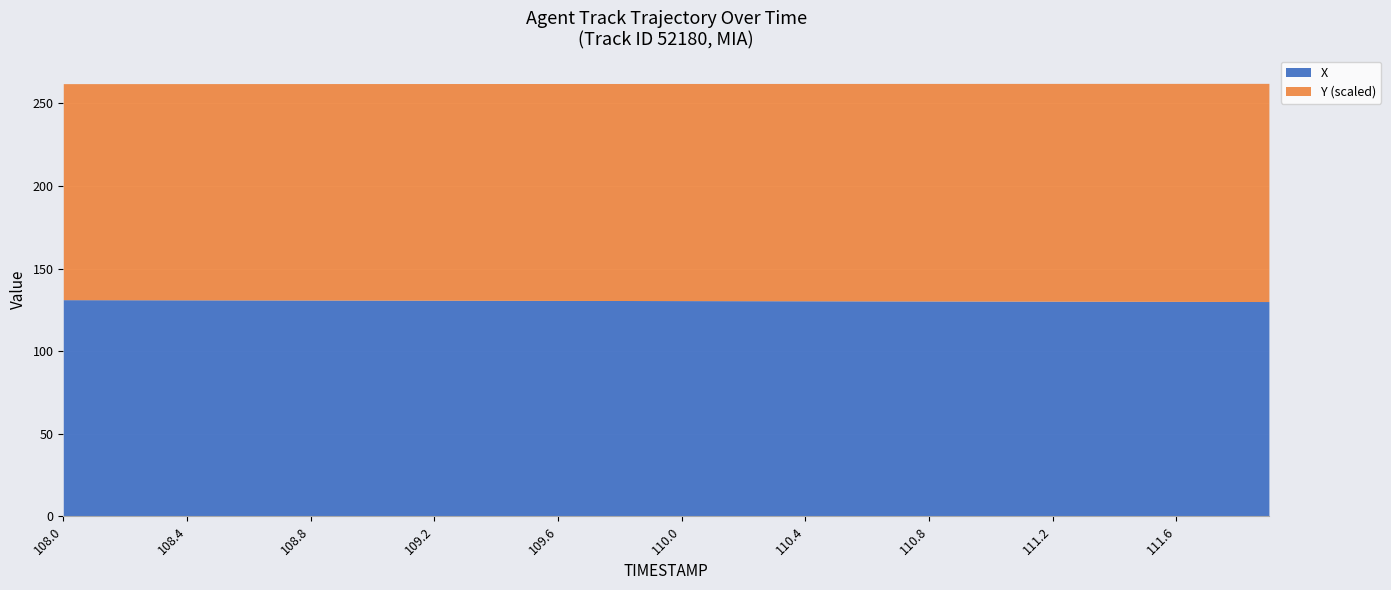

What is the sum of all X values?

5224.6